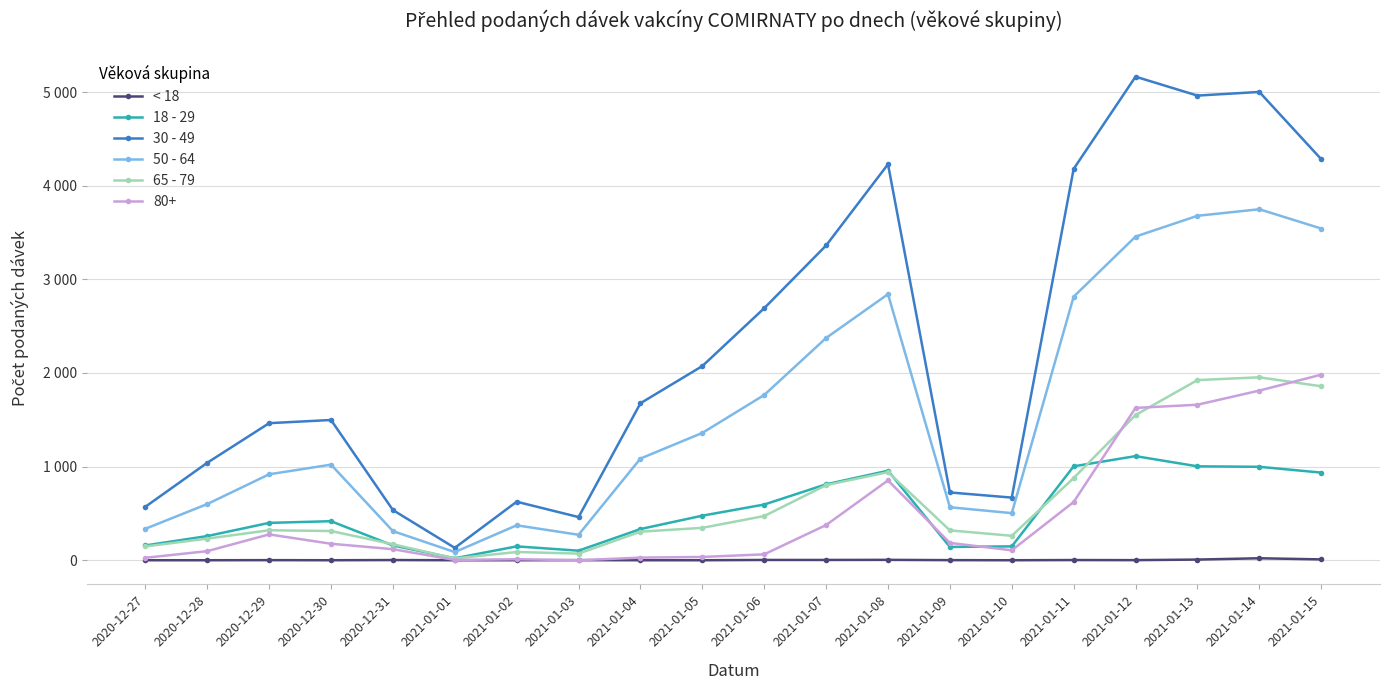

What position from the right is 2021-01-06?

10